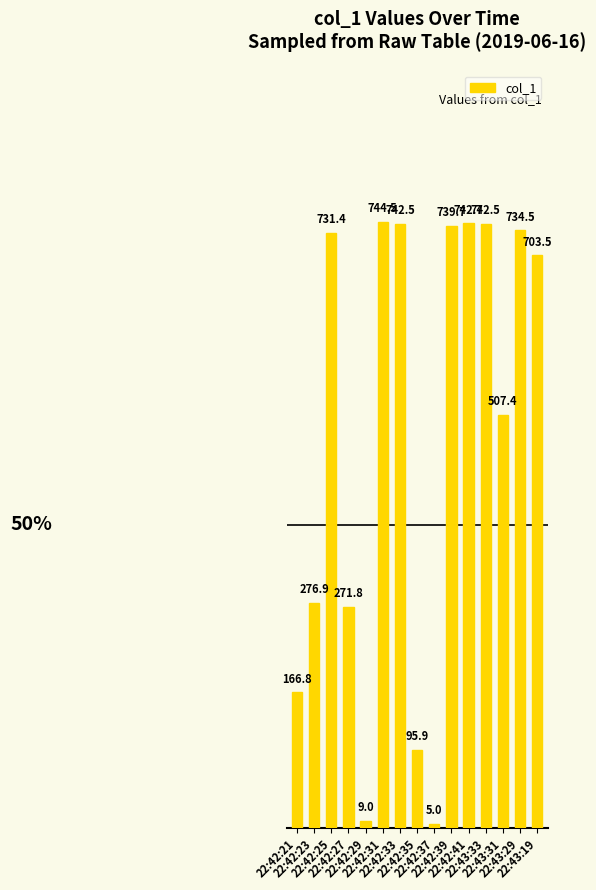

What is the difference between the maximum and second lowest values?

735.5